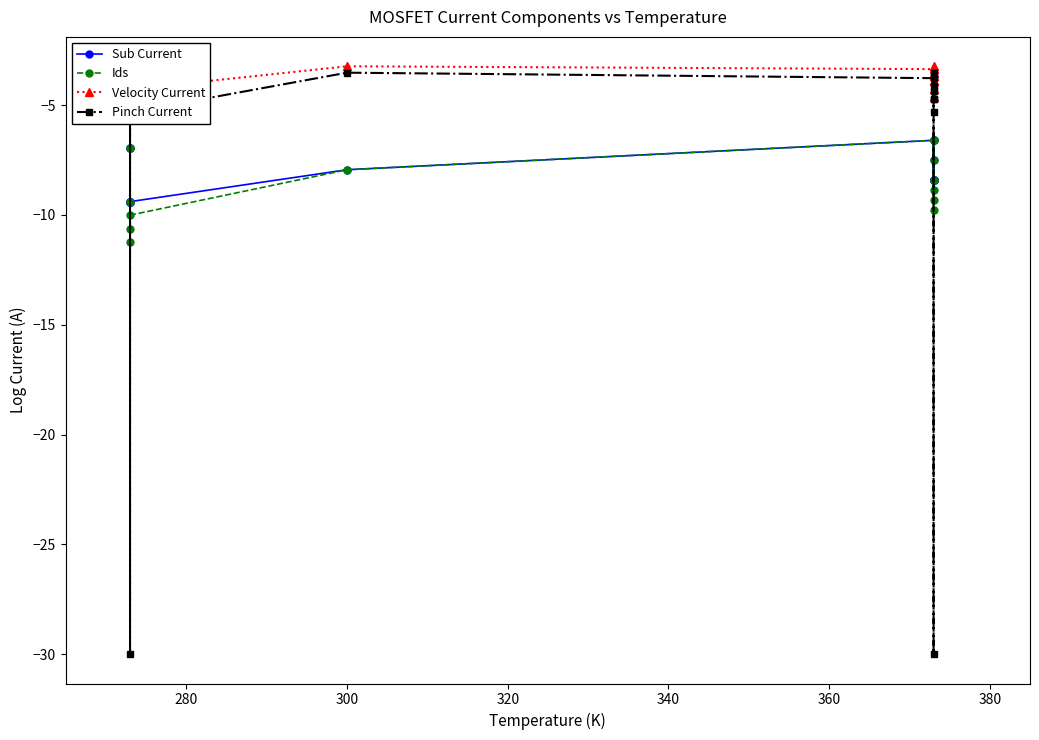

True or false: Sub Current has more than 0 interior local peaks.

True